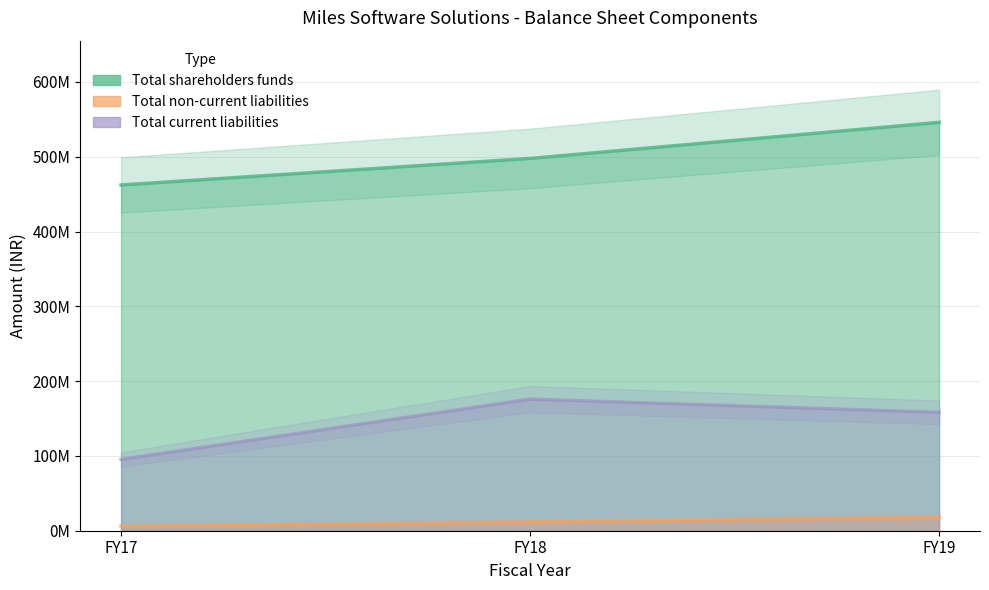

The Total shareholders funds series shows 462244000 at FY17. True or false?

True